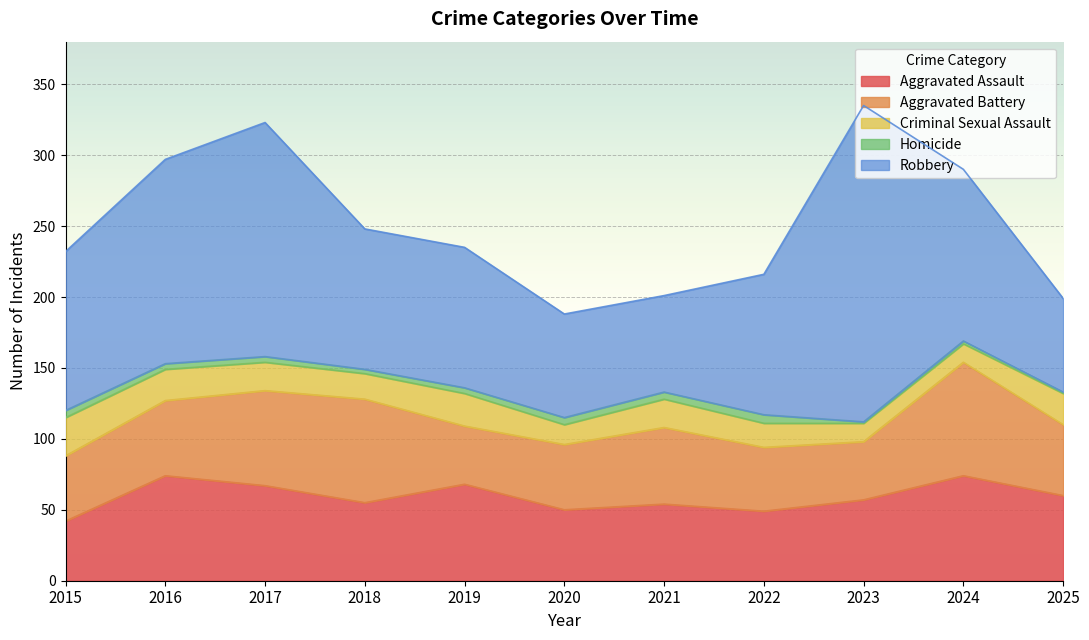

True or false: Criminal Sexual Assault and Aggravated Assault intersect in this chart.

False